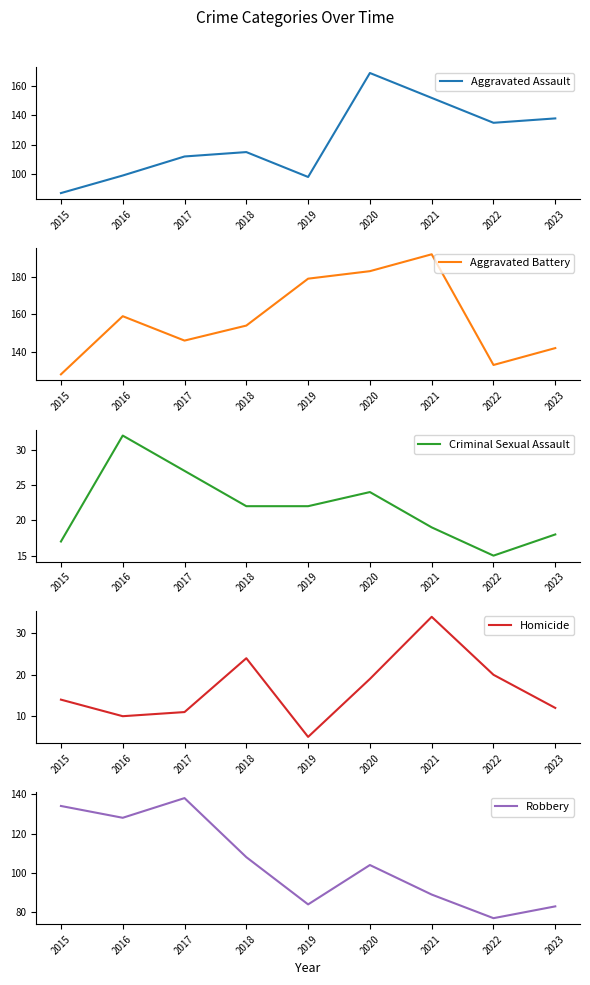

Reading left to right, list all the values displayed in this chart.

Aggravated Assault: 2015=87	2016=99	2017=112	2018=115	2019=98	2020=169	2021=152	2022=135	2023=138
Aggravated Battery: 2015=128	2016=159	2017=146	2018=154	2019=179	2020=183	2021=192	2022=133	2023=142
Criminal Sexual Assault: 2015=17	2016=32	2017=27	2018=22	2019=22	2020=24	2021=19	2022=15	2023=18
Homicide: 2015=14	2016=10	2017=11	2018=24	2019=5	2020=19	2021=34	2022=20	2023=12
Robbery: 2015=134	2016=128	2017=138	2018=108	2019=84	2020=104	2021=89	2022=77	2023=83